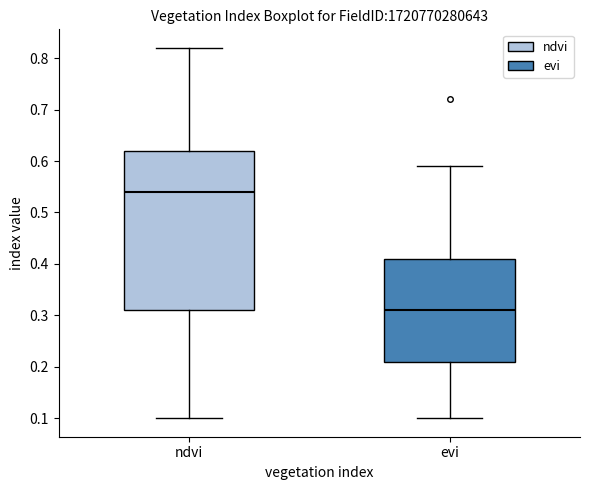

Comparing the boxes themselves (not the whiskers), which one is the tallest?

ndvi